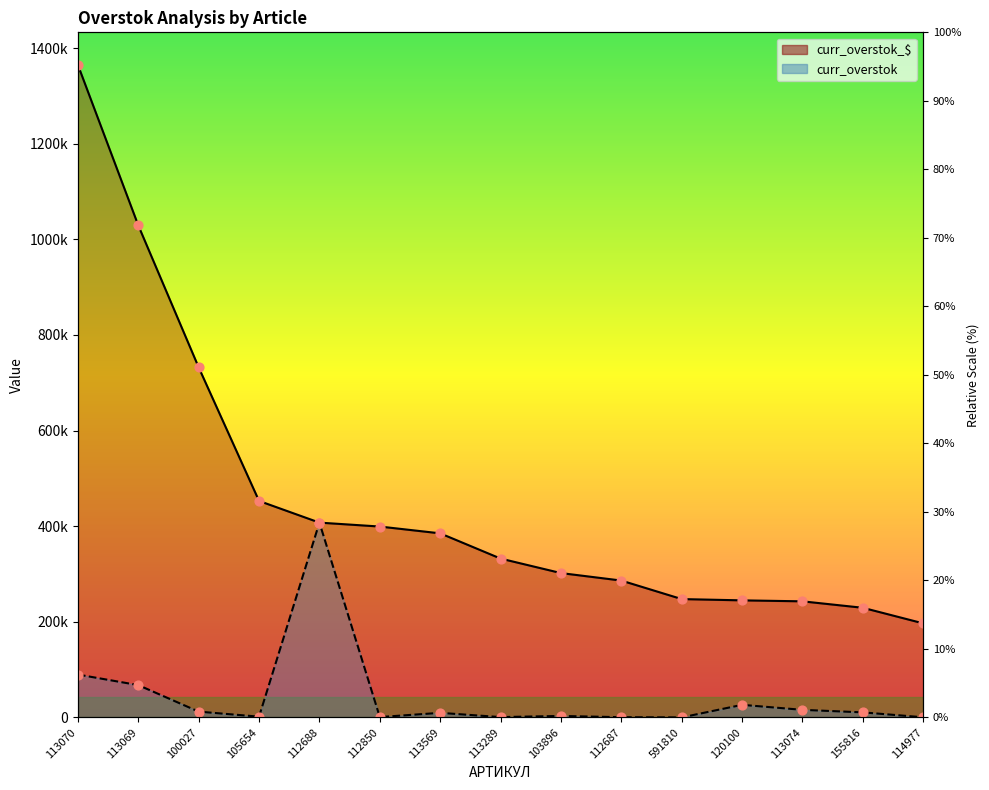

What are all the series names shown in the legend?

curr_overstok_$, curr_overstok